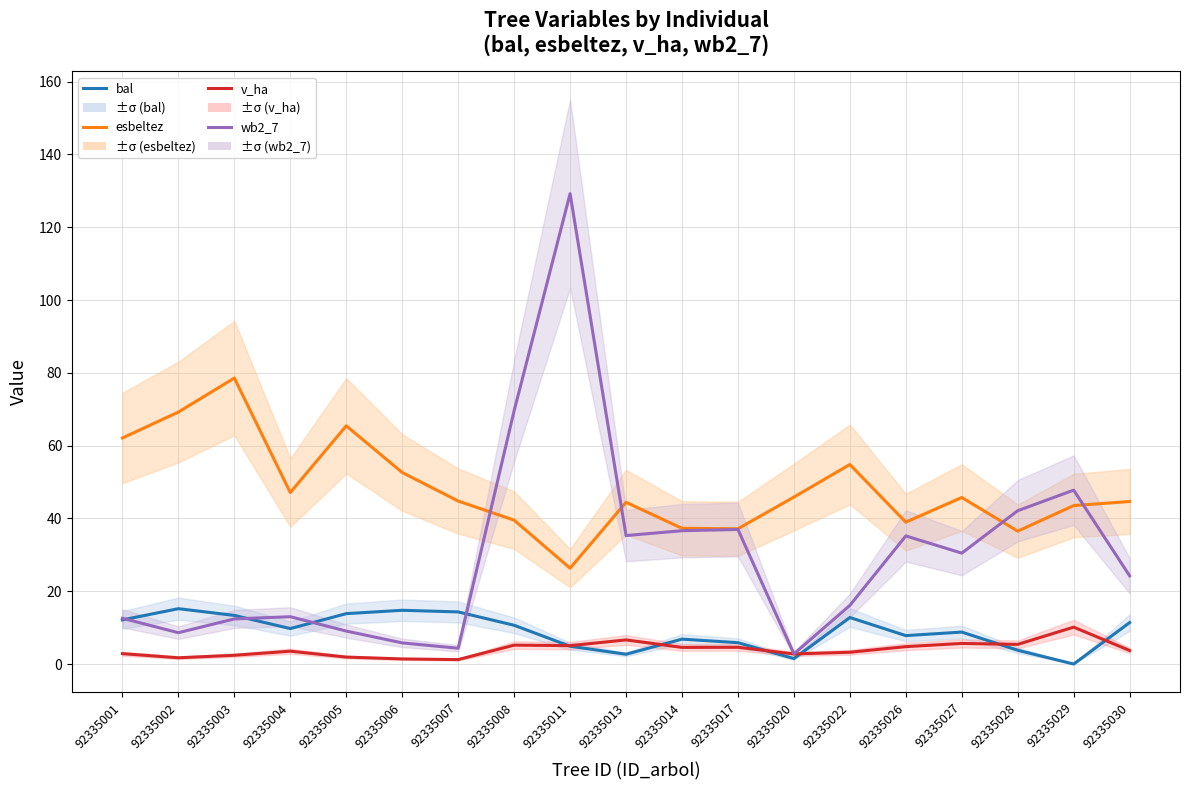

What is the total value across all series at 92335028?

87.8